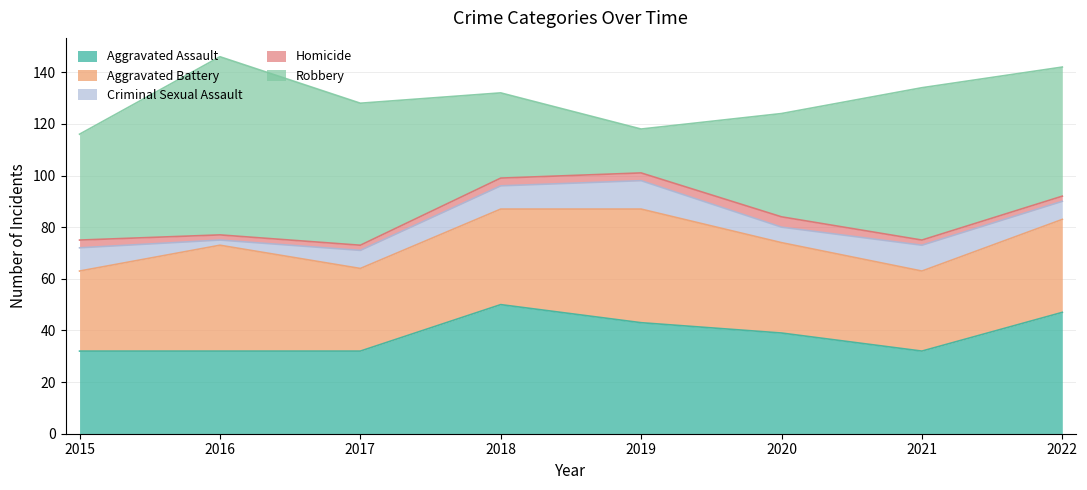

What is the sum of the Aggravated Battery values at 2016 and 2021?

72